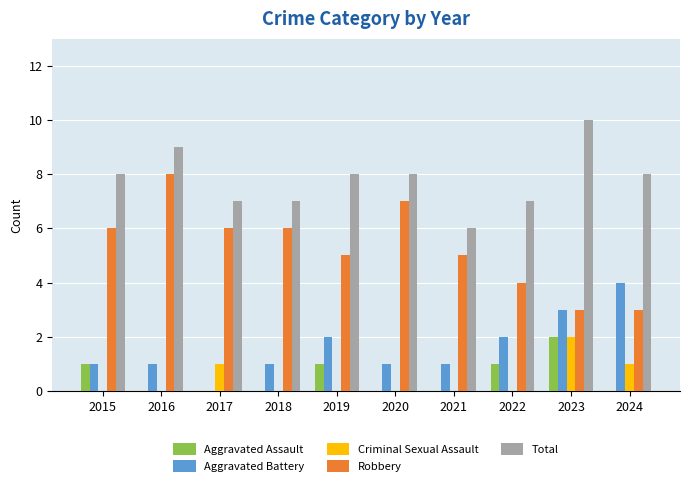

What is the spread (max minus min) of values at 2017?

7